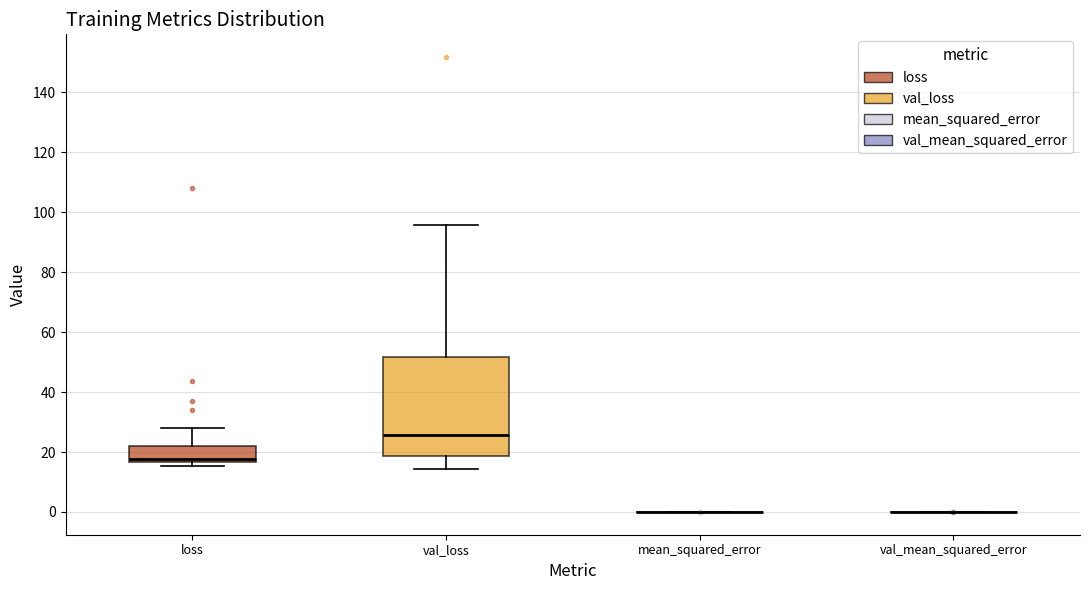

Which box is the tallest, from its lower edge to its upper edge?

val_loss